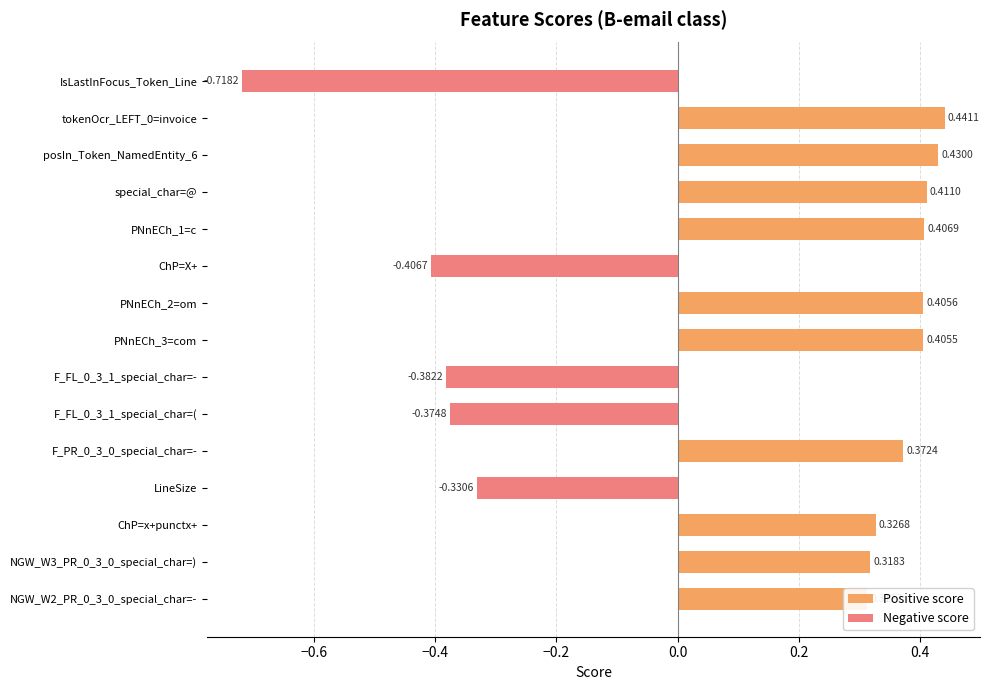

How many groups of bars are there?

15